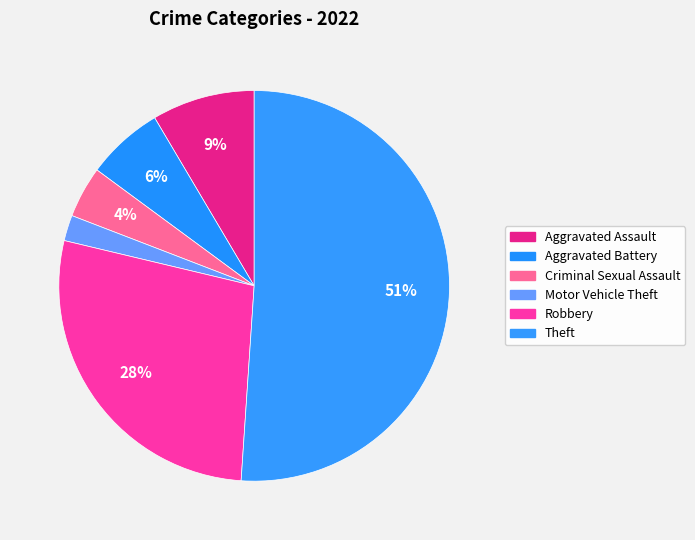

Which slice represents more than half of the pie?

Theft